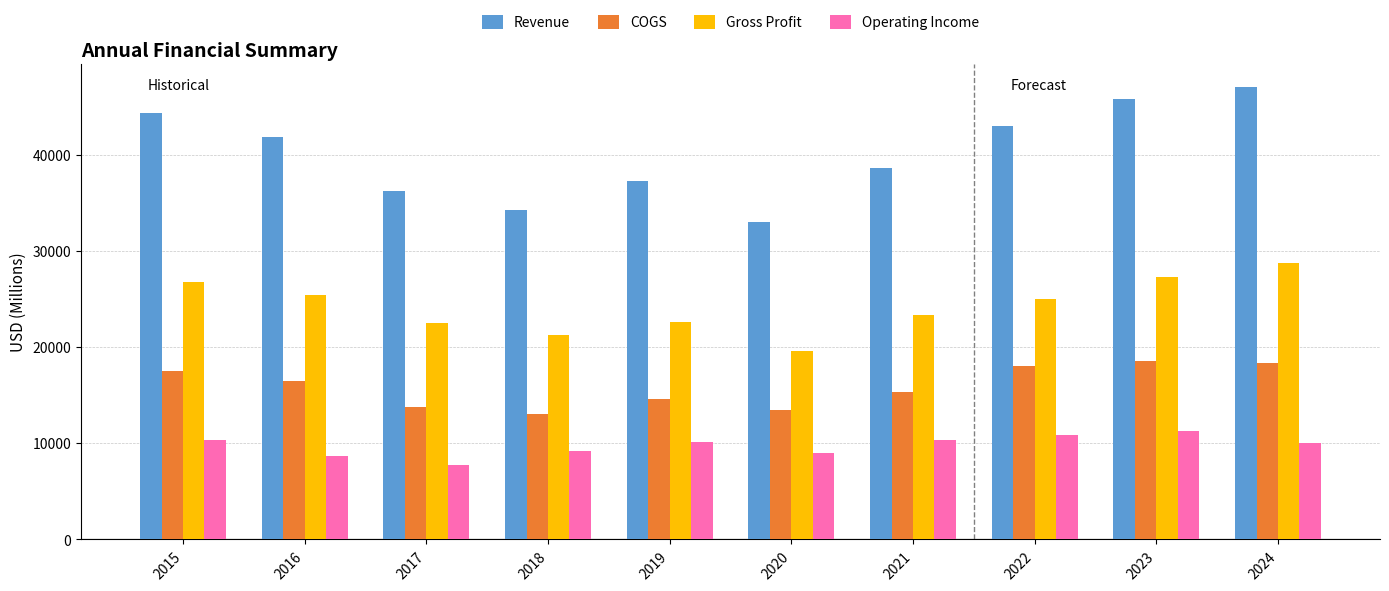

What is the value of the Revenue bar at the 4th from the left?

34300